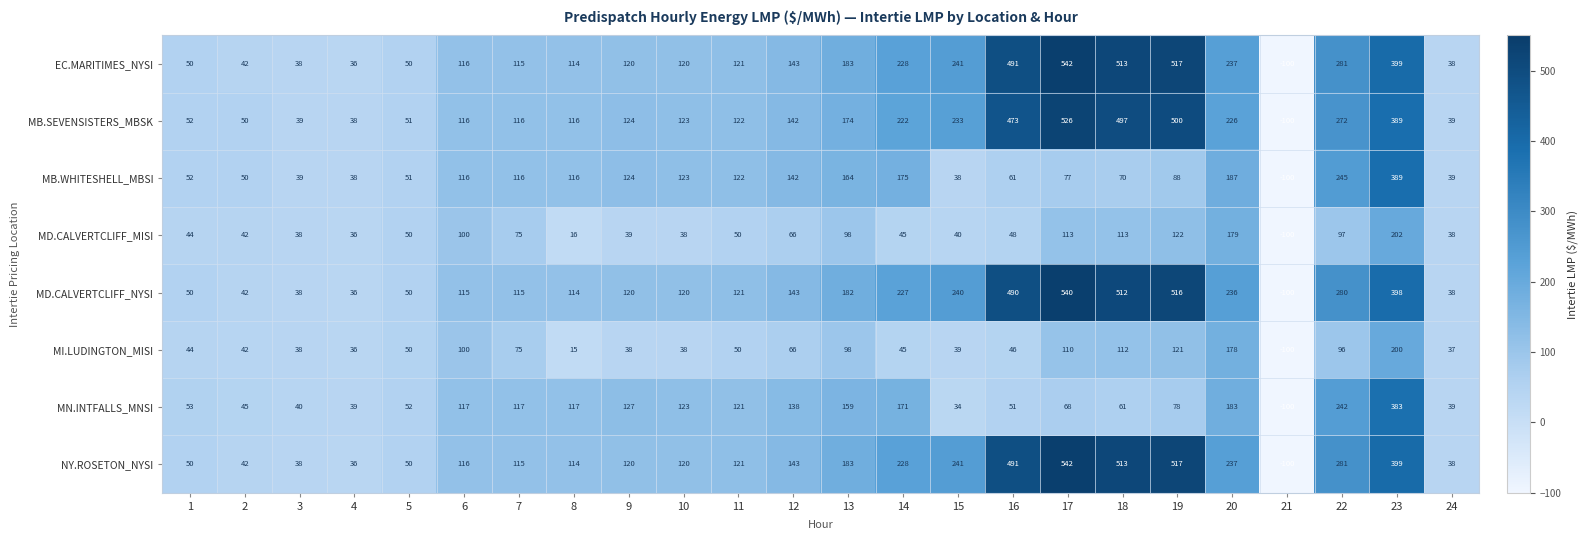

What is the lowest value of the MN.INTFALLS_MNSI series?

-100